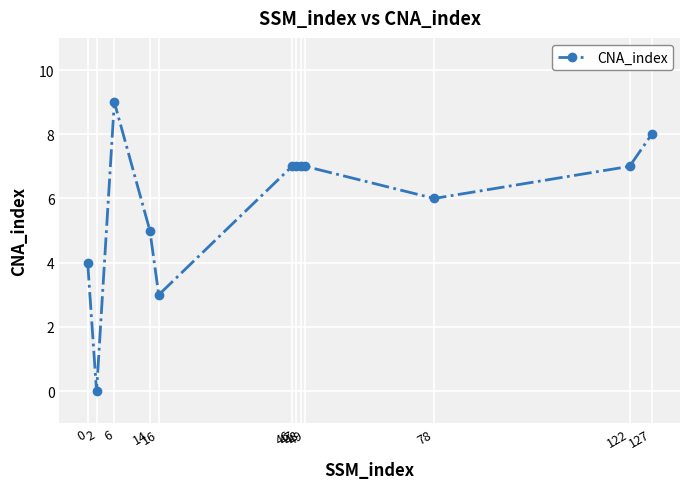

The value at 47 is 11. True or false?

False